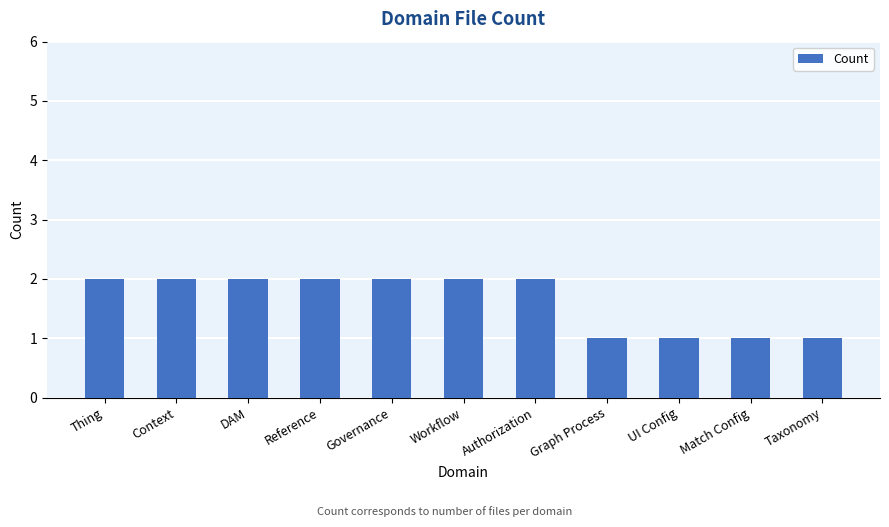

The chart shows a value of 1 at Workflow. True or false?

False